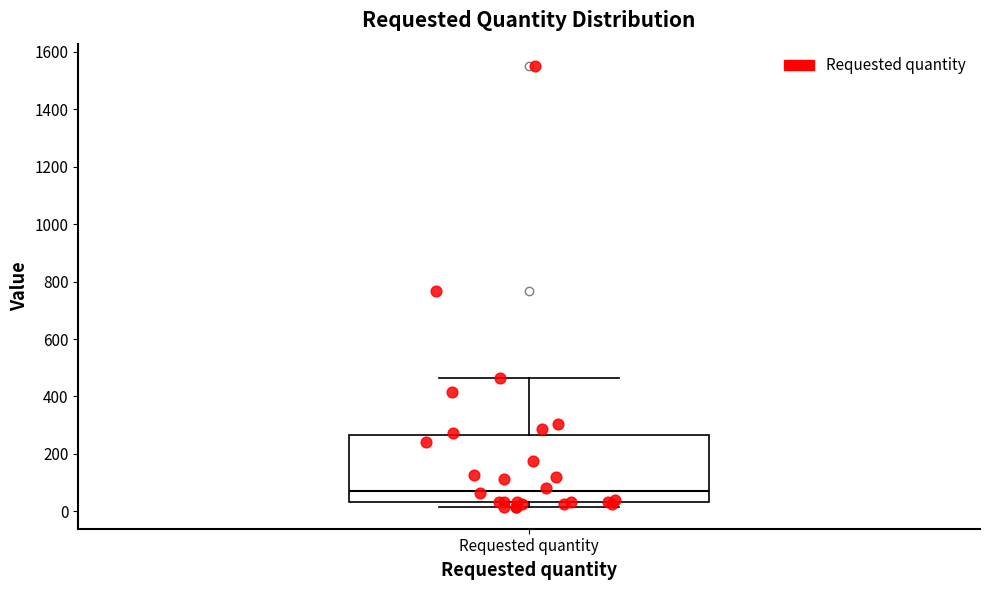

Transcribe this box plot: give where the median line is, the range the box spans, and where the two whiskers end, as read against the y-axis. The values are not printed on the chart, so give them approximately, as read against the axis.

median 80, box 40 to 260, whiskers 20 to 460